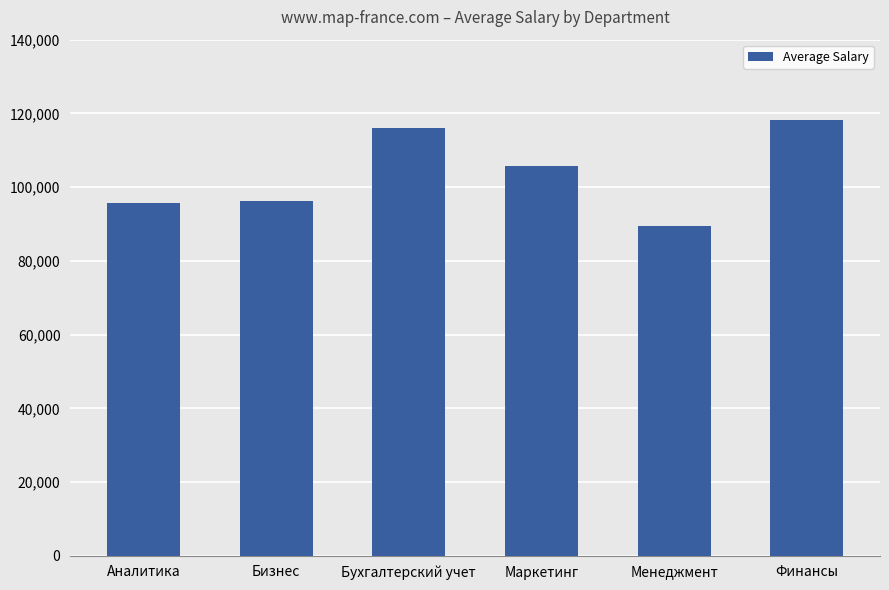

What is the label of the 4th bar from the right?

Бухгалтерский учет